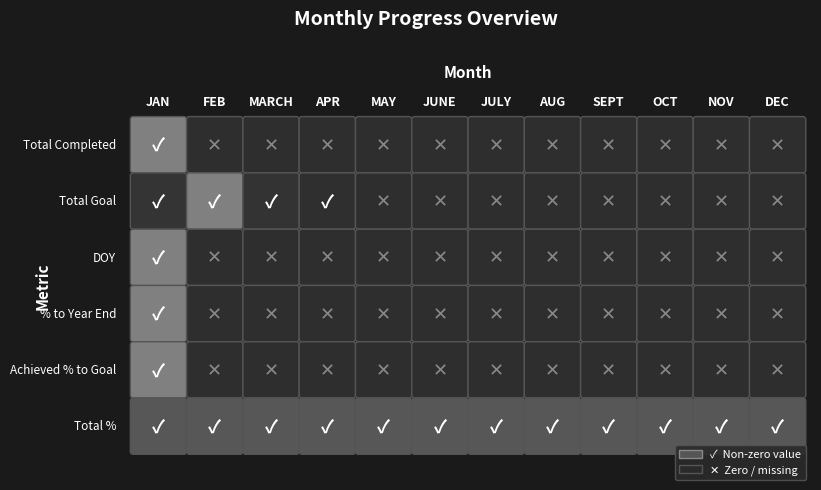

Which category has the highest value across all series?

FEB